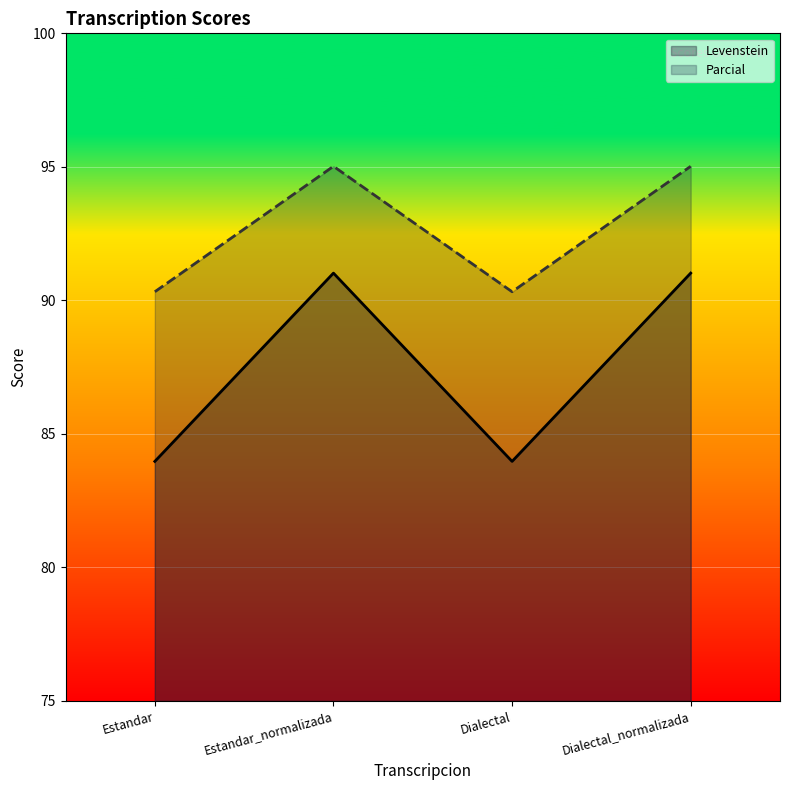

Which series has the largest total across all categories?

Parcial